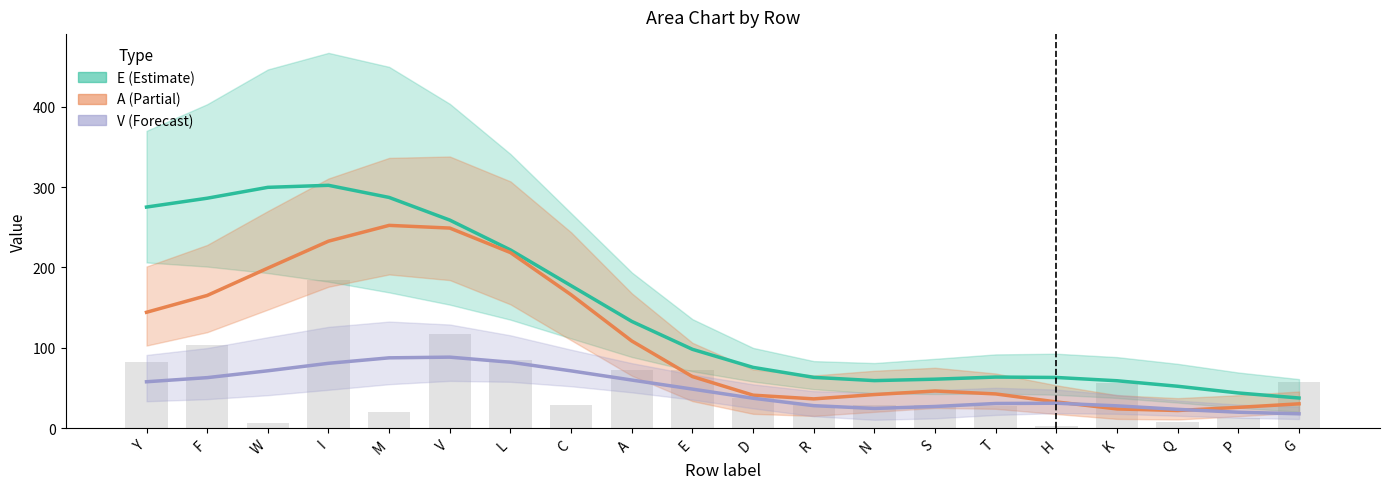

Reading right to left, what are all the values shown in this chart?

E: G=37.5	P=43.8	Q=52.2	K=59.0	H=63.1	T=63.6	S=61.0	N=59.2	R=63.2	D=75.7	E=98.1	A=132.9	C=177.3	L=221.8	V=259.0	M=287.2	I=302.3	W=299.7	F=286.2	Y=275.2
A: G=30.3	P=25.9	Q=22.0	K=23.9	H=32.6	T=42.6	S=46.3	N=41.8	R=36.4	D=41.1	E=64.2	A=108.5	C=166.0	L=218.5	V=249.1	M=252.4	I=232.8	W=199.2	F=165.2	Y=144.2
V: G=17.9	P=19.8	Q=23.4	K=27.8	H=31.1	T=30.7	S=27.0	N=24.5	R=28.0	D=37.2	E=48.6	A=59.9	C=71.3	L=82.1	V=88.4	M=87.5	I=80.7	W=71.4	F=62.9	Y=57.8